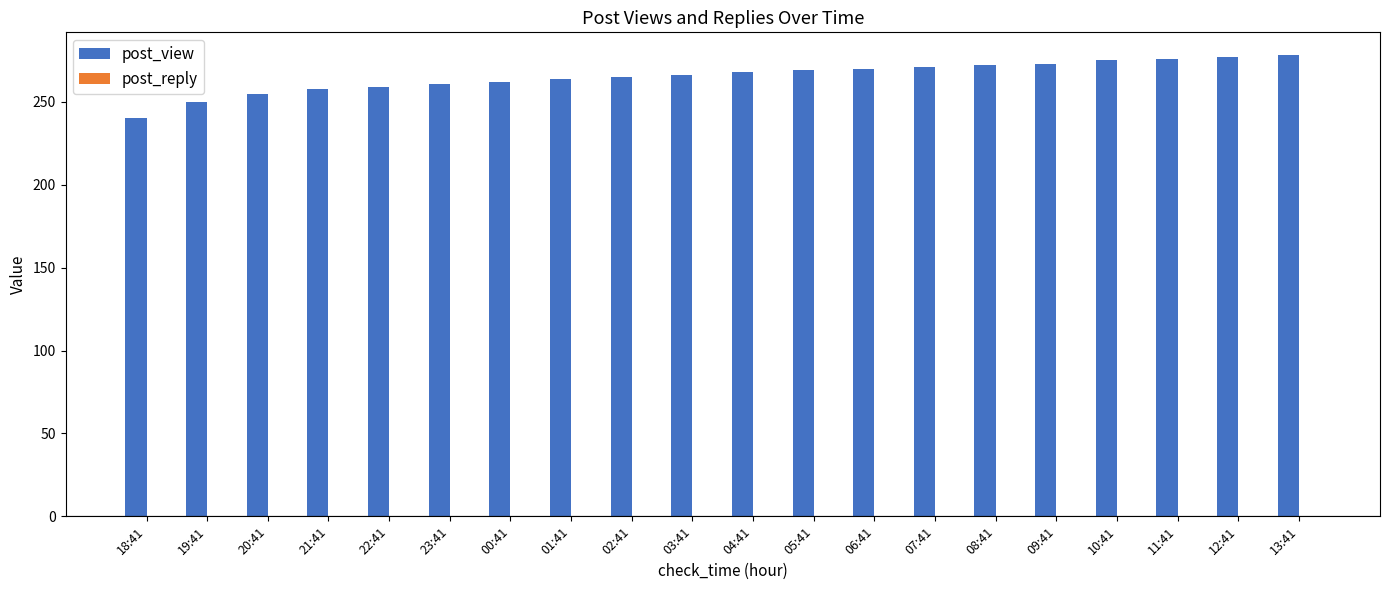

Are the bars horizontal?

No